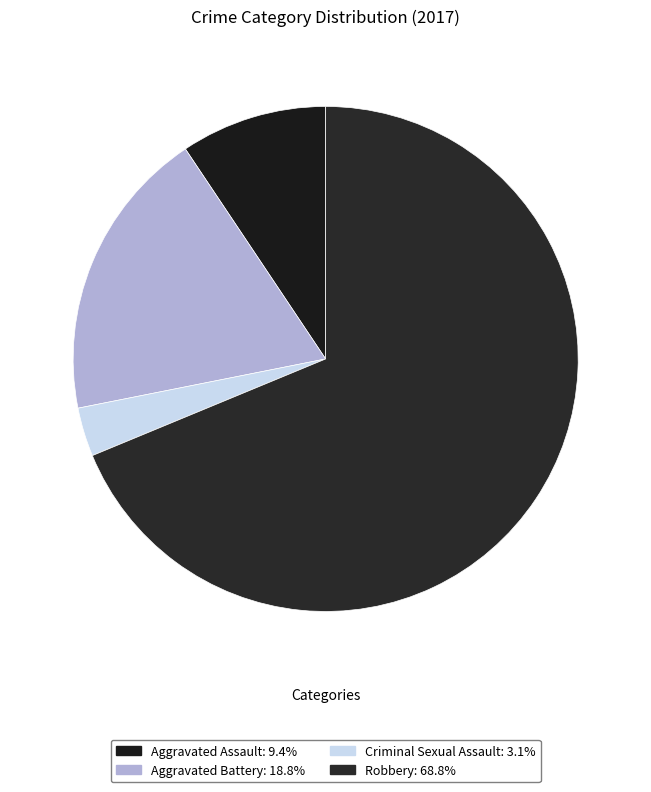

To the nearest percent, what portion does Criminal Sexual Assault represent?

3%